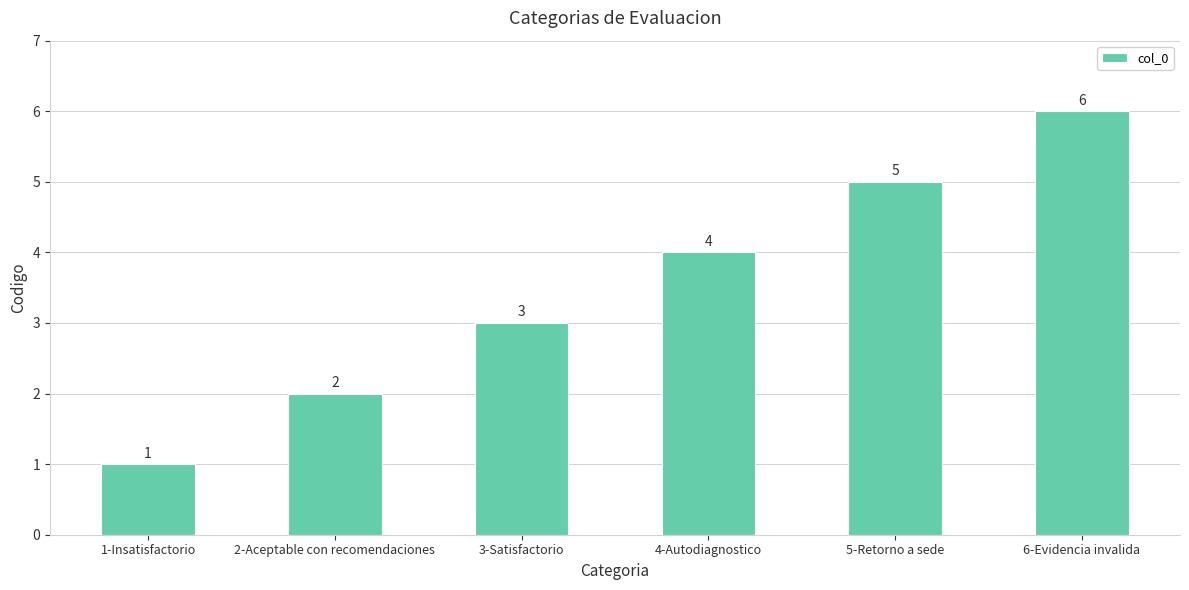

Reading left to right, extract all data points from this chart.

1	2	3	4	5	6